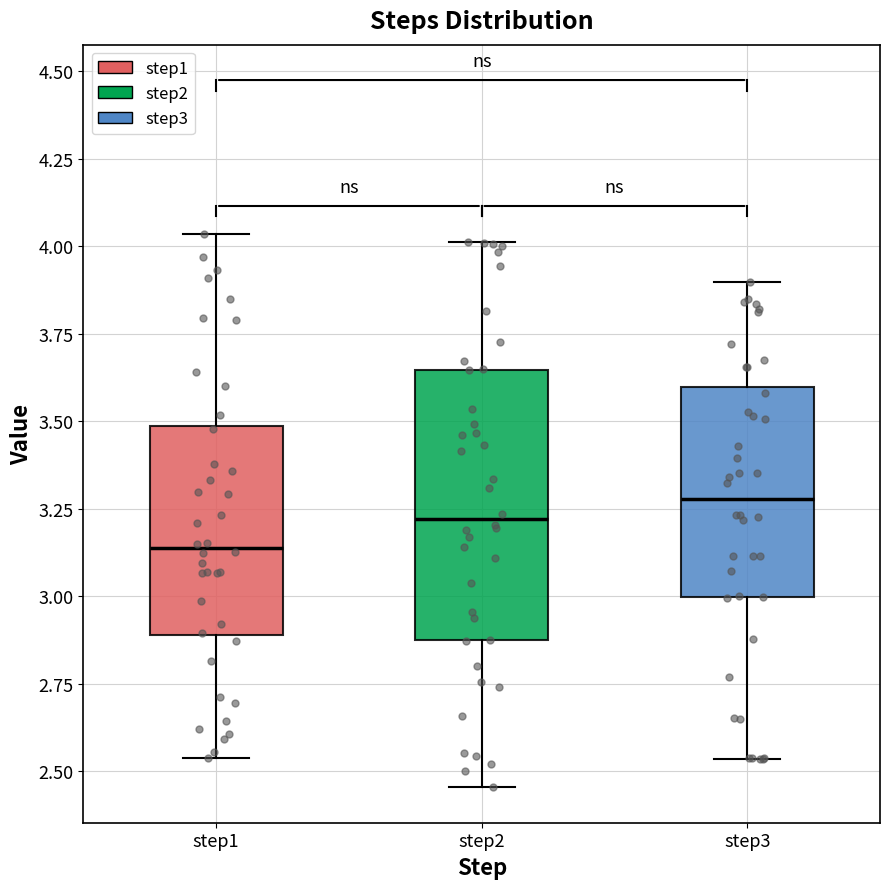

Reading left to right, read every box against the y-axis: the position of its median line, the range the box covers, and the ends of its whiskers. The values are not printed on the chart, so give them approximately, as read against the axis.

step1: median 3.15, box 2.90 to 3.50, whiskers 2.55 to 4.05
step2: median 3.20, box 2.85 to 3.65, whiskers 2.45 to 4.00
step3: median 3.30, box 3.00 to 3.60, whiskers 2.55 to 3.90